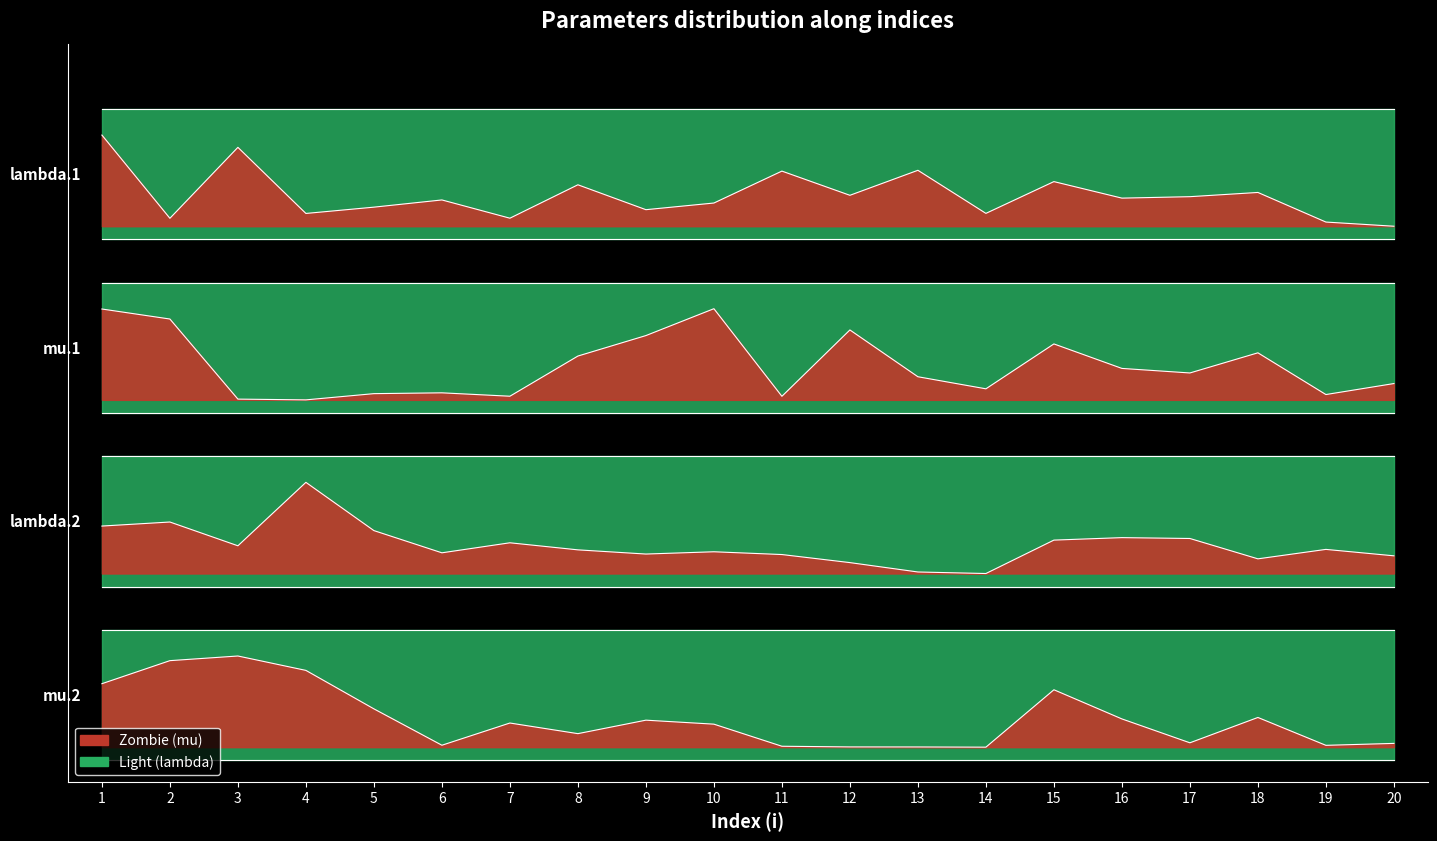

What is the average value of the mu.1 series?

18.2